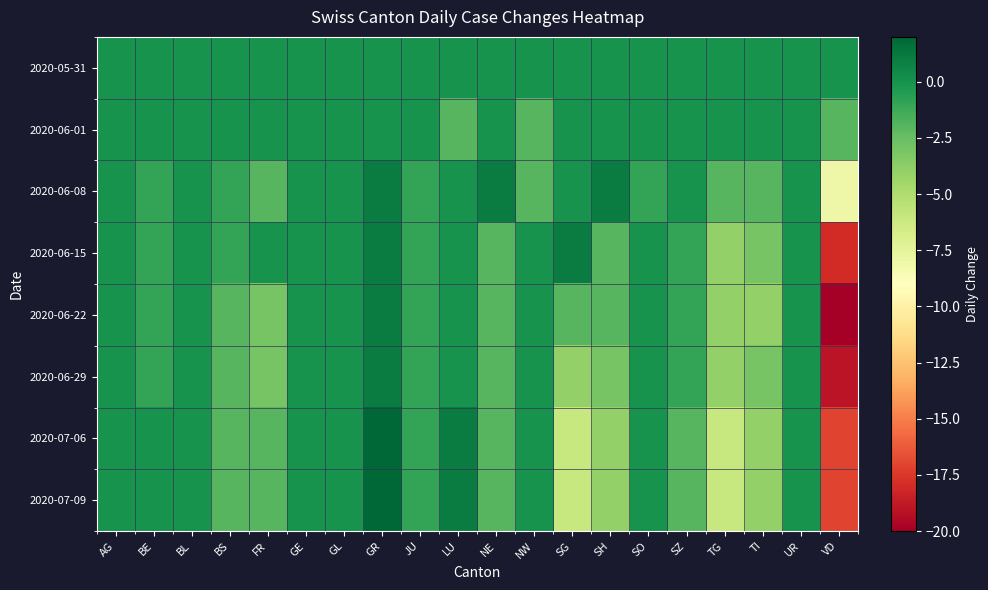

Reading right to left, transcribe all the data shown in this chart.

2020-05-31: VD=0	UR=0	TI=0	TG=0	SZ=0	SO=0	SH=0	SG=0	NW=0	NE=0	LU=0	JU=0	GR=0	GL=0	GE=0	FR=0	BS=0	BL=0	BE=0	AG=0
2020-06-01: VD=-2	UR=0	TI=0	TG=0	SZ=0	SO=0	SH=0	SG=0	NW=-2	NE=0	LU=-2	JU=0	GR=0	GL=0	GE=0	FR=0	BS=0	BL=0	BE=0	AG=0
2020-06-08: VD=-8	UR=0	TI=-2	TG=-2	SZ=0	SO=-1	SH=1	SG=0	NW=-2	NE=1	LU=0	JU=-1	GR=1	GL=0	GE=0	FR=-2	BS=-1	BL=0	BE=-1	AG=0
2020-06-15: VD=-18	UR=0	TI=-3	TG=-4	SZ=-1	SO=0	SH=-2	SG=1	NW=0	NE=-2	LU=0	JU=-1	GR=1	GL=0	GE=0	FR=0	BS=-1	BL=0	BE=-1	AG=0
2020-06-22: VD=-20	UR=0	TI=-4	TG=-4	SZ=-1	SO=0	SH=-2	SG=-2	NW=0	NE=-2	LU=0	JU=-1	GR=1	GL=0	GE=0	FR=-3	BS=-2	BL=0	BE=-1	AG=0
2020-06-29: VD=-19	UR=0	TI=-3	TG=-4	SZ=-1	SO=0	SH=-3	SG=-4	NW=0	NE=-2	LU=0	JU=-1	GR=1	GL=0	GE=0	FR=-3	BS=-2	BL=0	BE=-1	AG=0
2020-07-06: VD=-17	UR=0	TI=-4	TG=-6	SZ=-2	SO=0	SH=-4	SG=-6	NW=0	NE=-2	LU=1	JU=-1	GR=2	GL=0	GE=0	FR=-2	BS=-2	BL=0	BE=0	AG=0
2020-07-09: VD=-17	UR=0	TI=-4	TG=-6	SZ=-2	SO=0	SH=-4	SG=-6	NW=0	NE=-2	LU=1	JU=-1	GR=2	GL=0	GE=0	FR=-2	BS=-2	BL=0	BE=0	AG=0